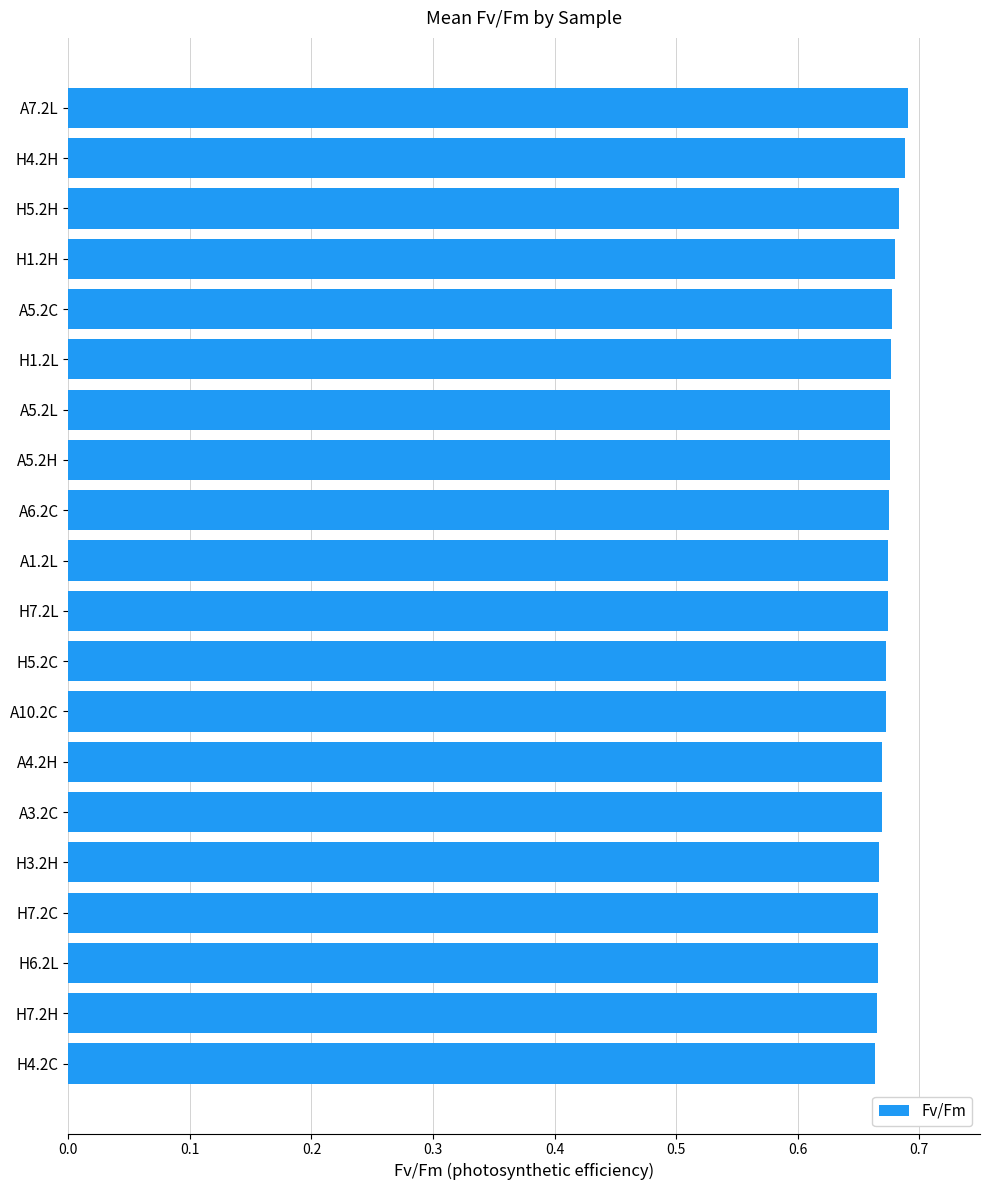

What is the sum of all values?

13.5